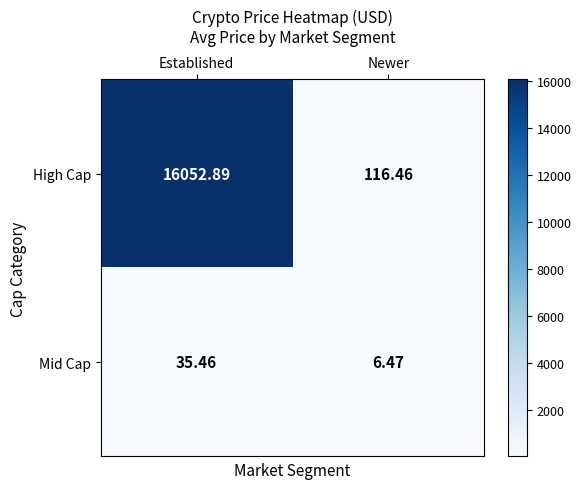

At Established, list the series in order from smallest to largest.

Mid Cap, High Cap